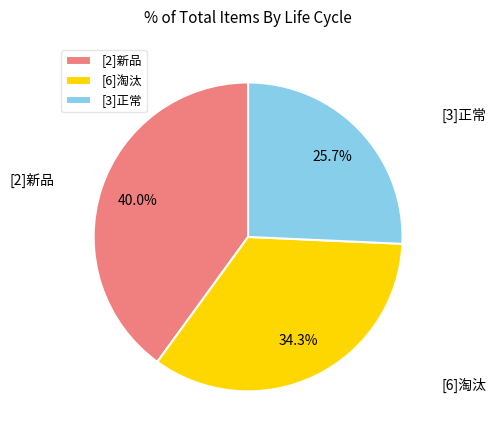

To the nearest percent, what is the difference between the [6]淘汰 and [2]新品 slice percentages?

6%